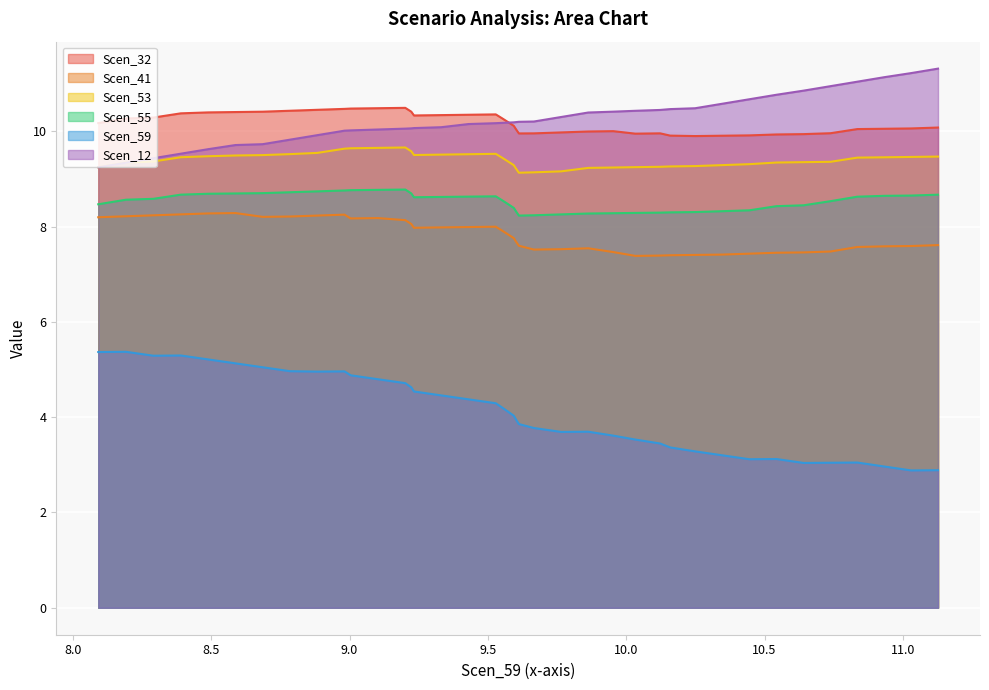

How many intersections are there between Scen_53 and Scen_12?

1